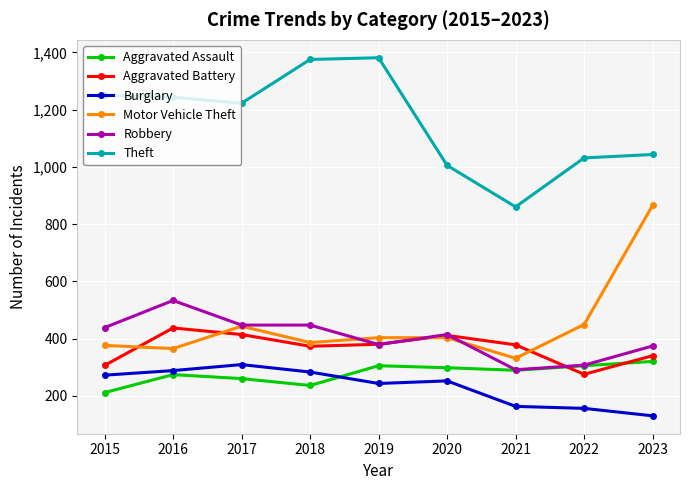

True or false: Aggravated Battery has more than 2 interior local peaks.

False